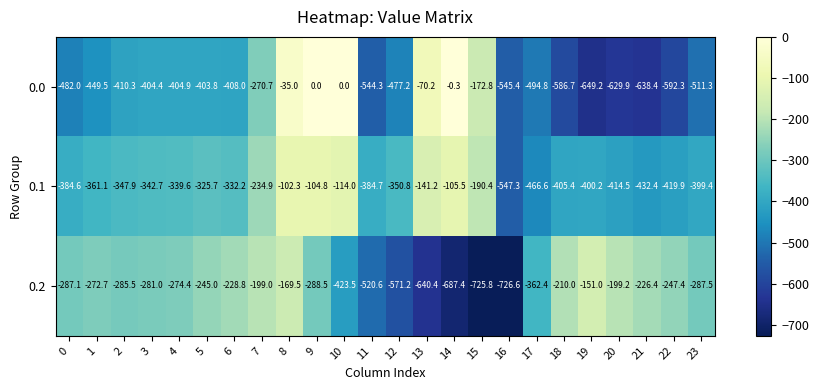

Which series has the largest range (max minus min)?

0.0